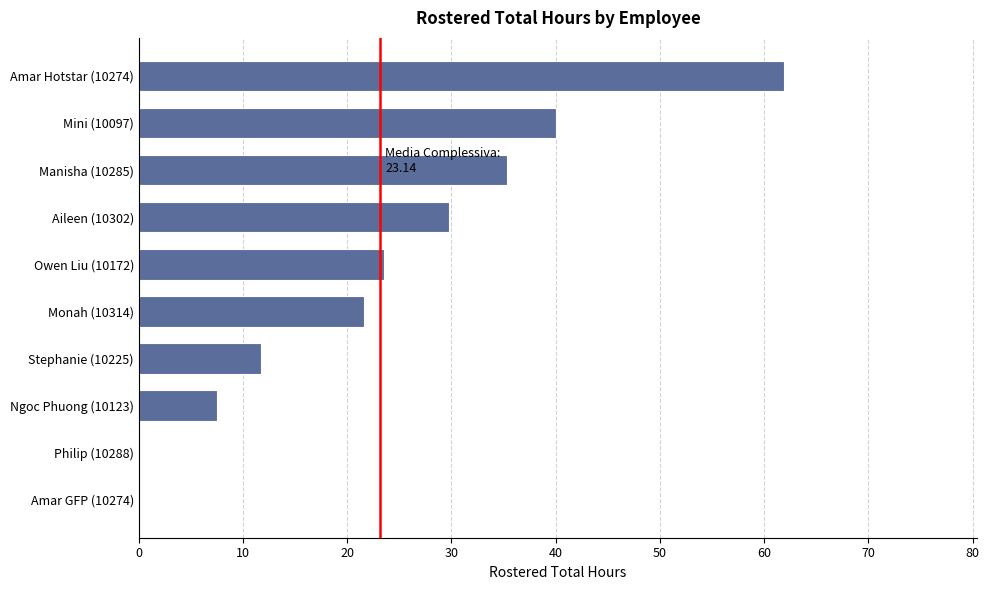

Between Amar GFP (10274) and Owen Liu (10172), which is larger?

Owen Liu (10172)